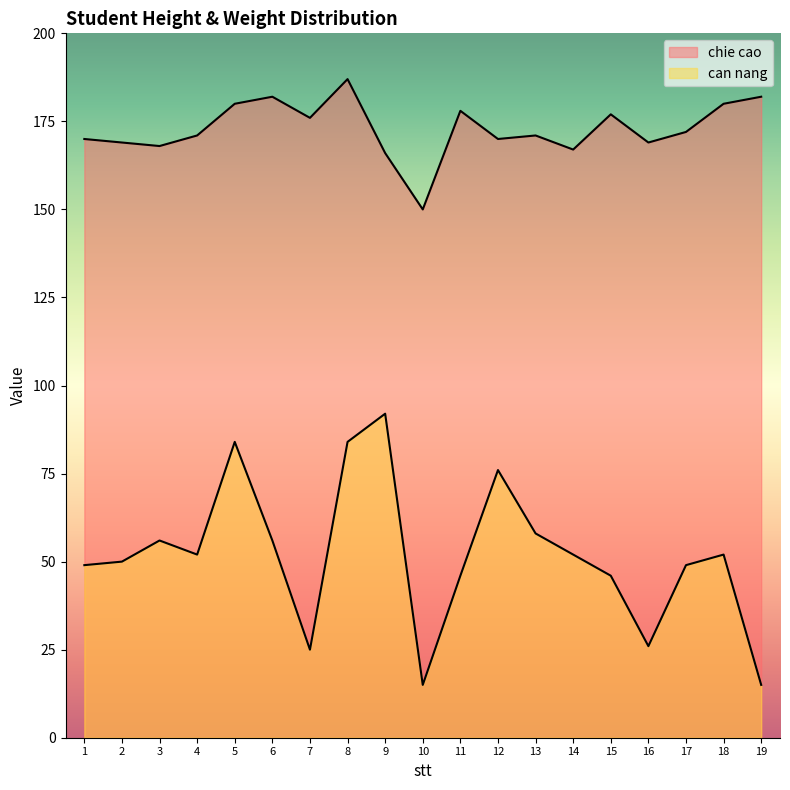

Reading left to right, what are all the values shown in this chart?

chie cao: 170	169	168	171	180	182	176	187	166	150	178	170	171	167	177	169	172	180	182
can nang: 49	50	56	52	84	56	25	84	92	15	46	76	58	52	46	26	49	52	15